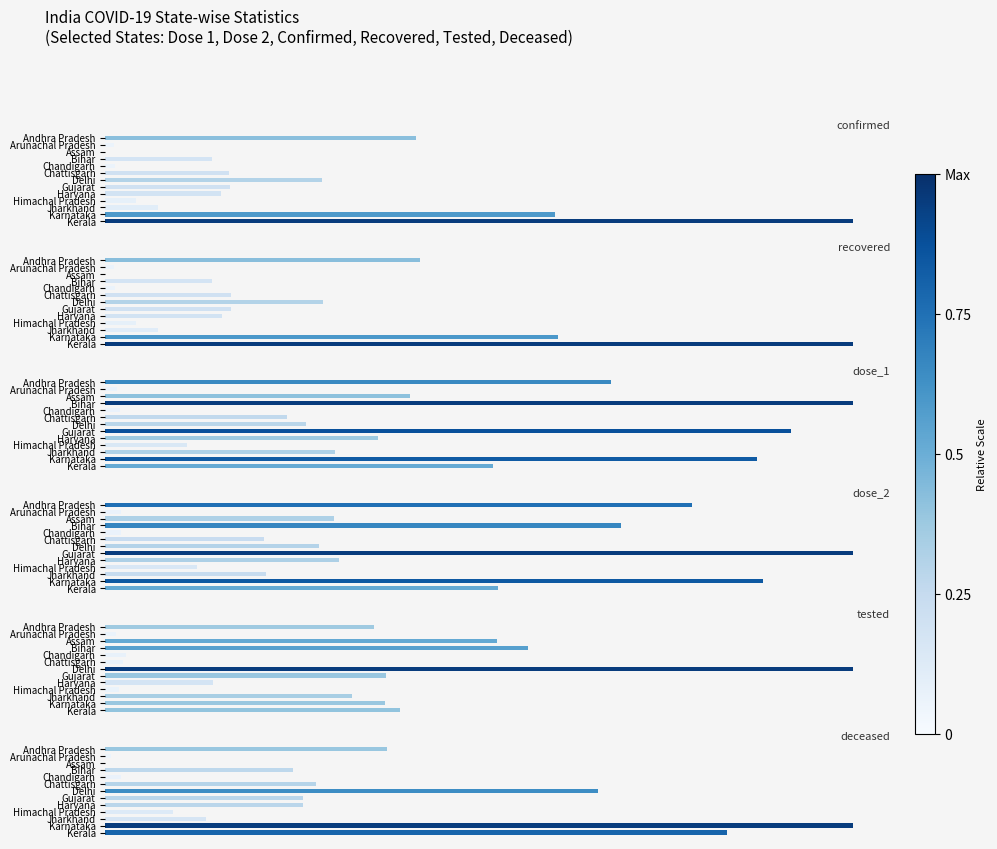

What is the sum of all tested values?

125084523